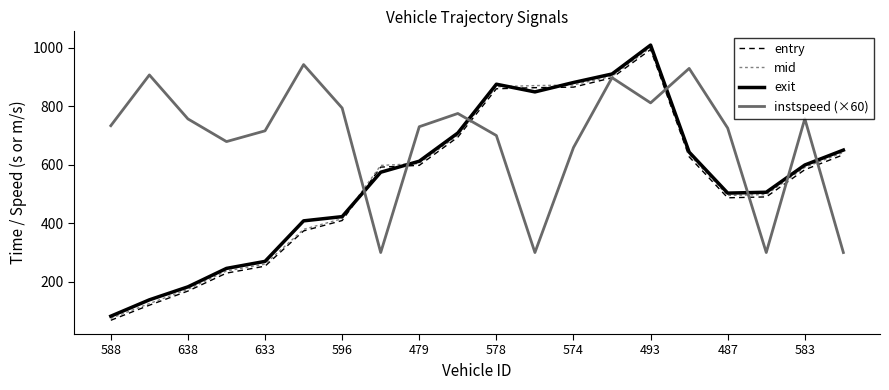

What is the highest value of the exit series?

1008.6